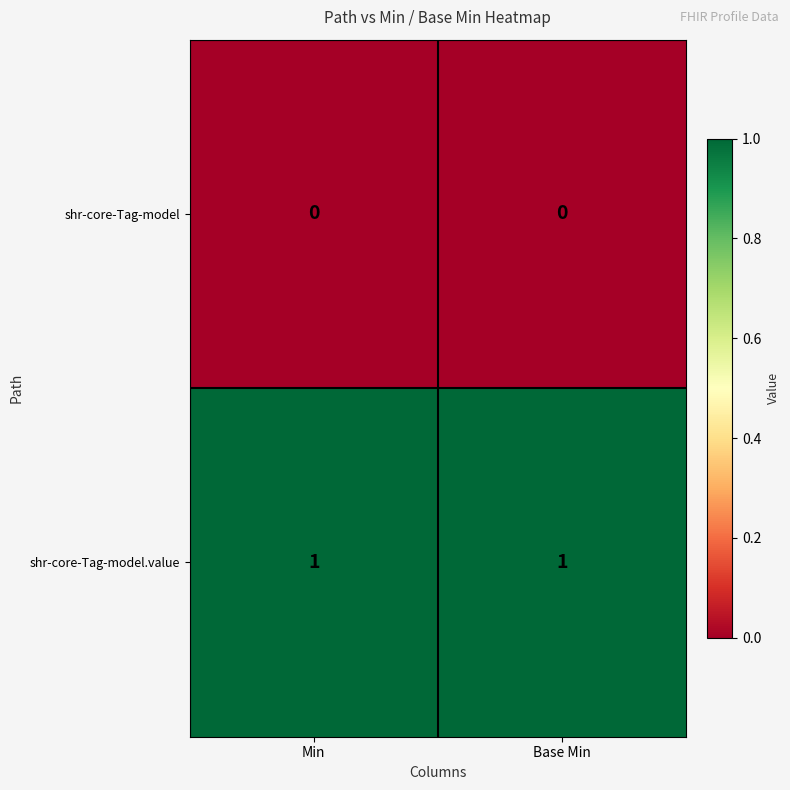

At Base Min, list the series in order from smallest to largest.

shr-core-Tag-model, shr-core-Tag-model.value